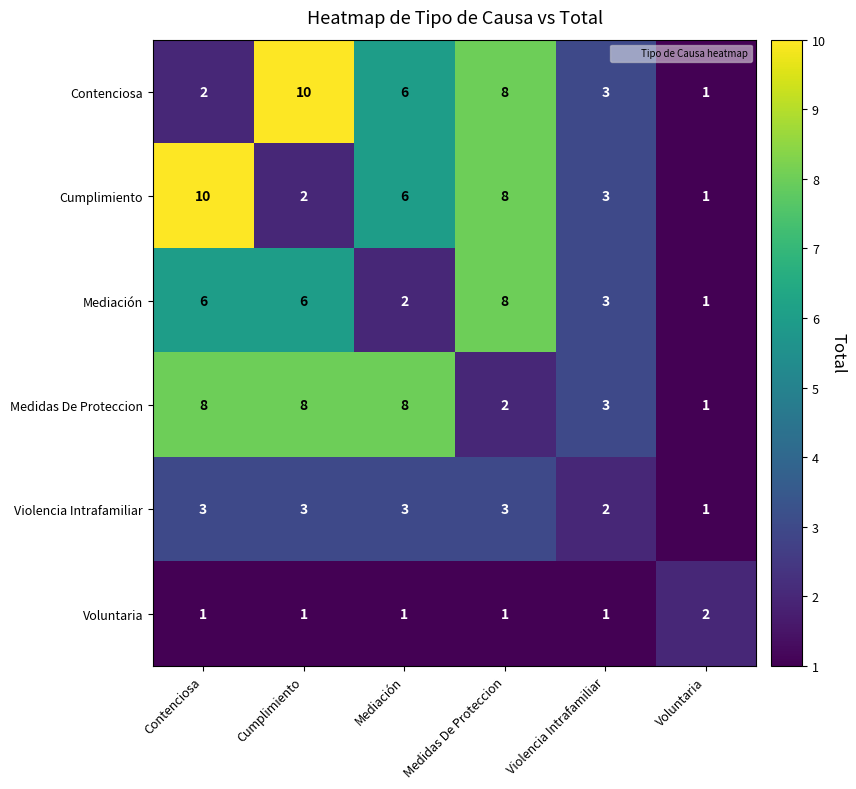

What is the difference between the Cumplimiento values at Cumplimiento and Contenciosa?

8